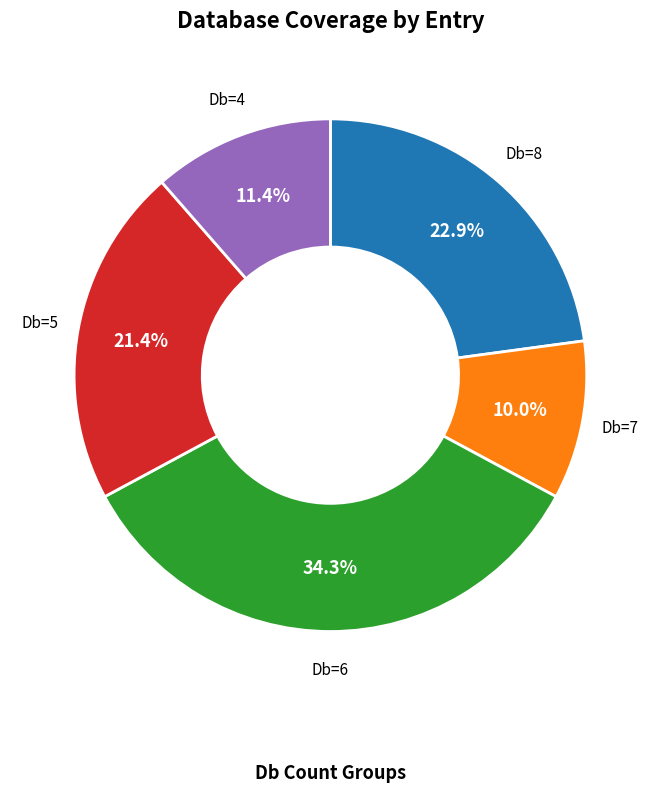

Count the number of slices in the pie.

5